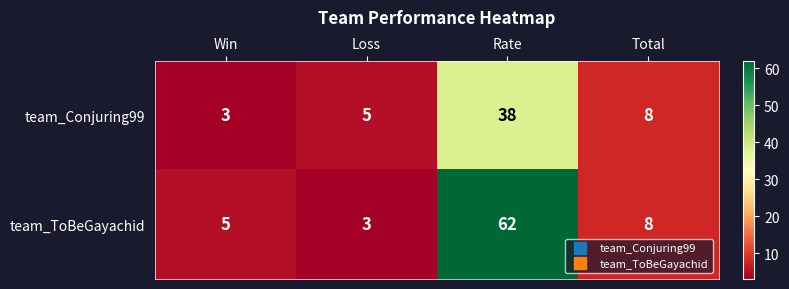

The value of team_Conjuring99 at Loss is 5. True or false?

True